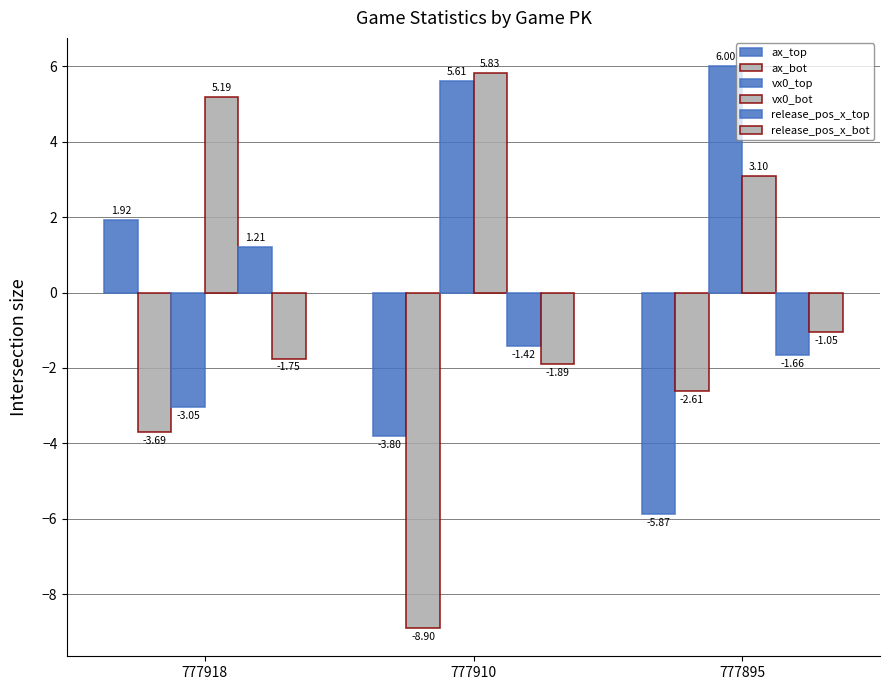

How many values in the release_pos_x_top series are below -1?

2